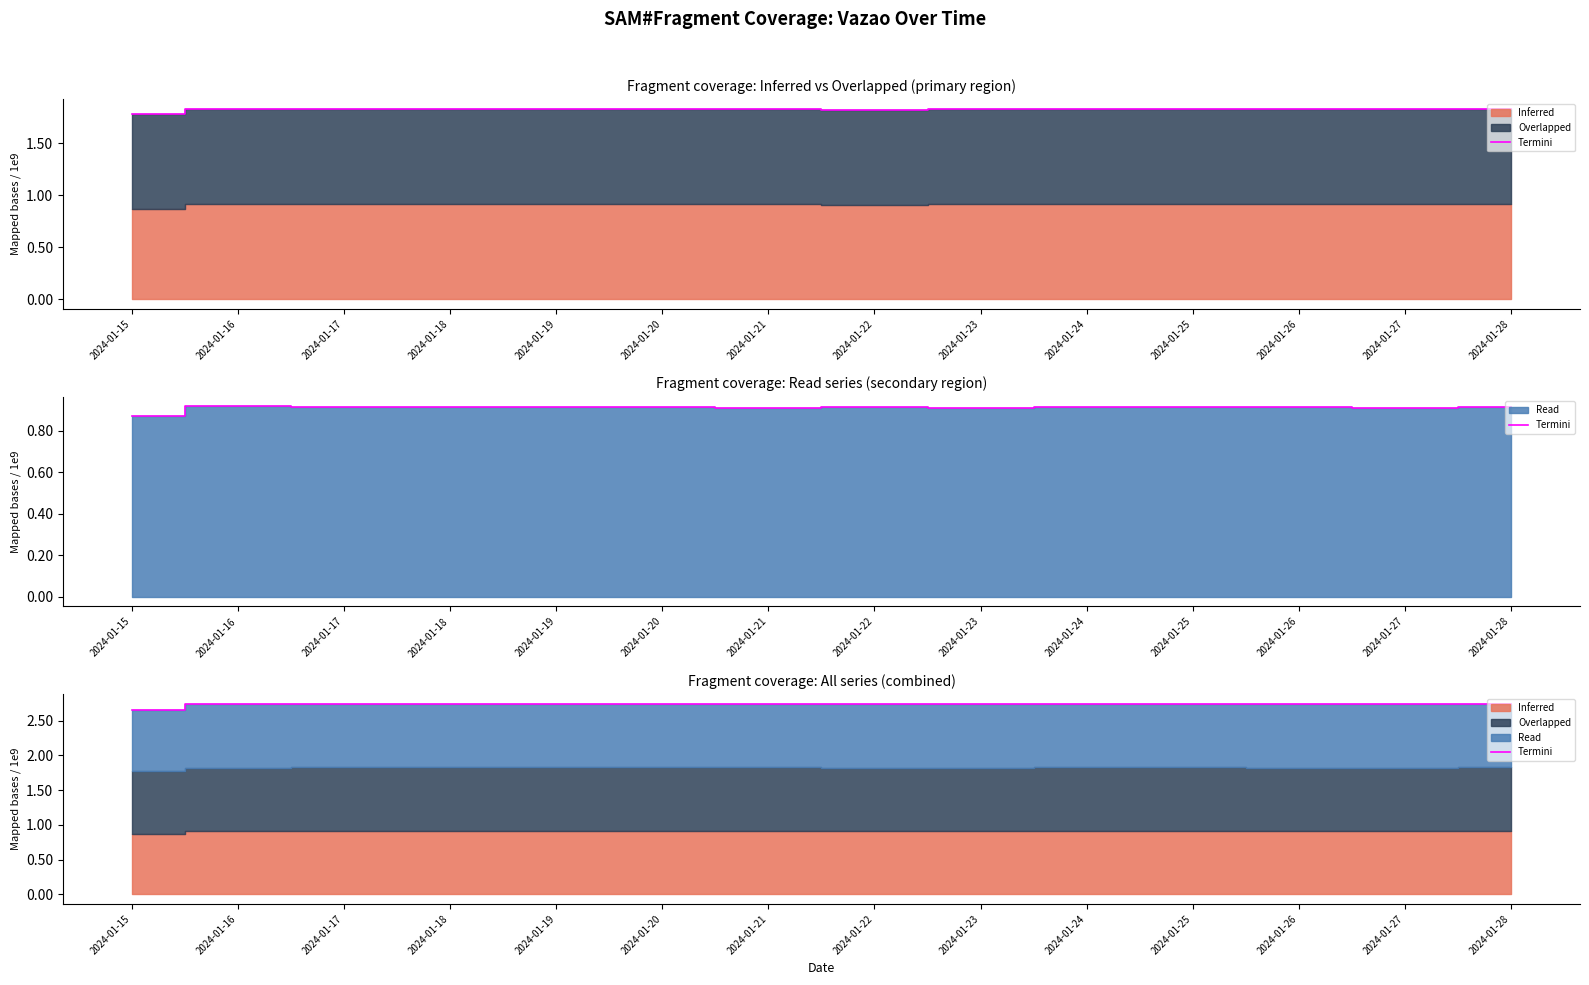

What is the ratio of the value at 2024-01-20 to the value at 2024-01-18?

1.0